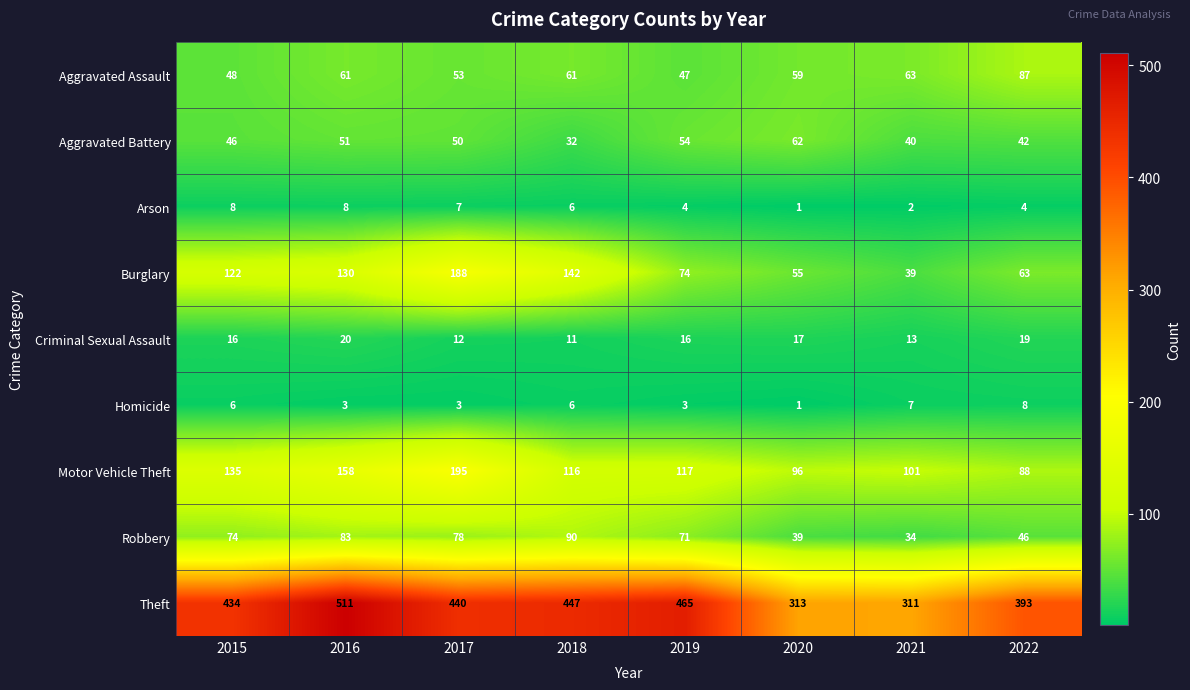

Which series has the widest spread of values?

Theft